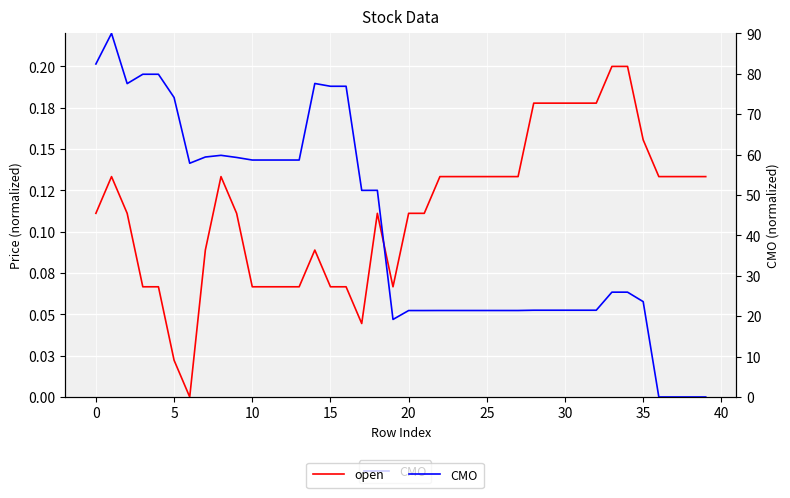

At 10, list the series in order from smallest to largest.

open, CMO